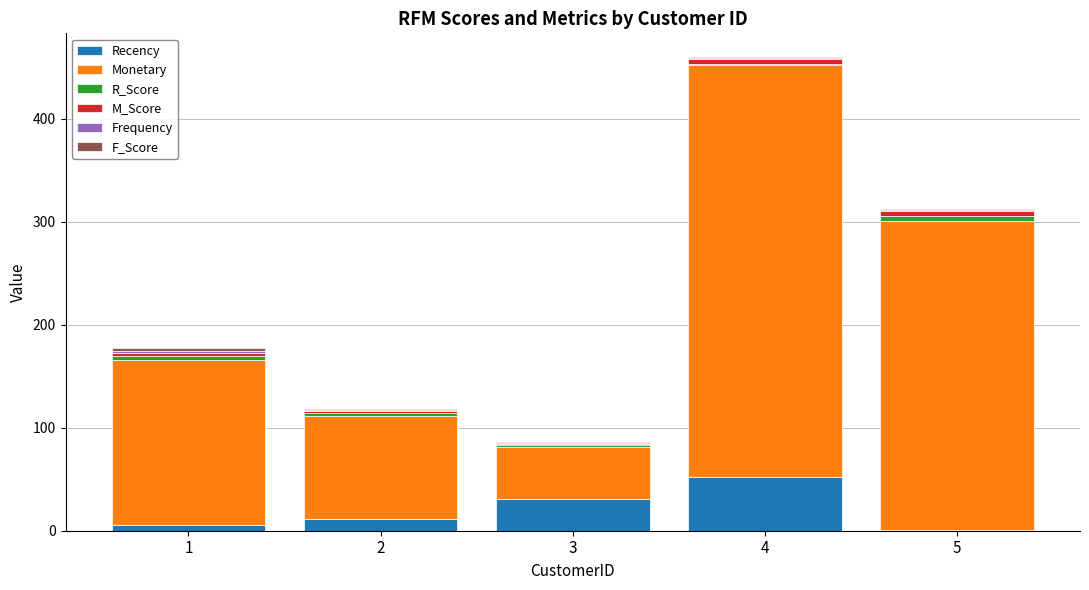

At which category is the sum across all series the highest?

4